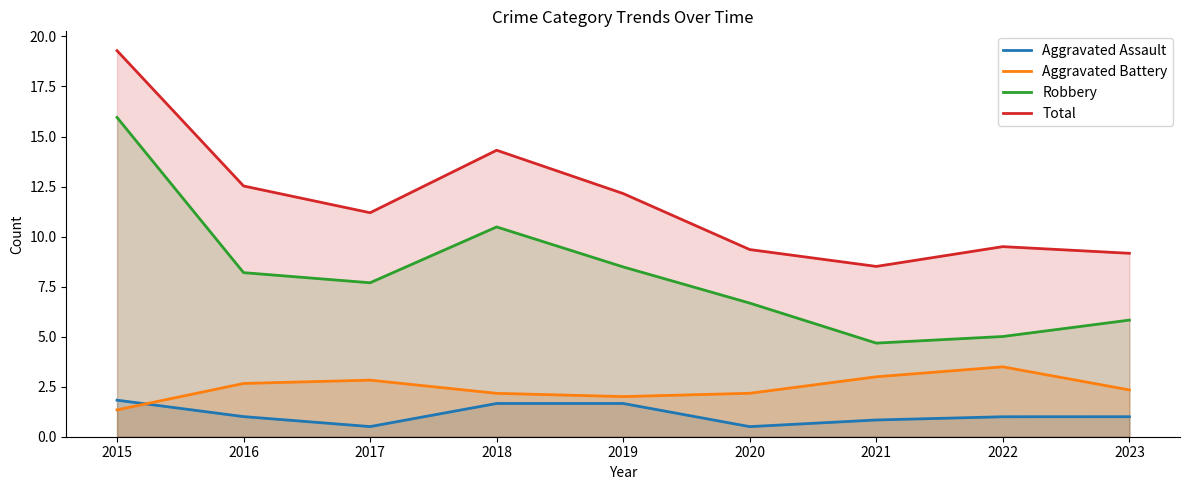

What is the average value of the Aggravated Battery series?

2.4